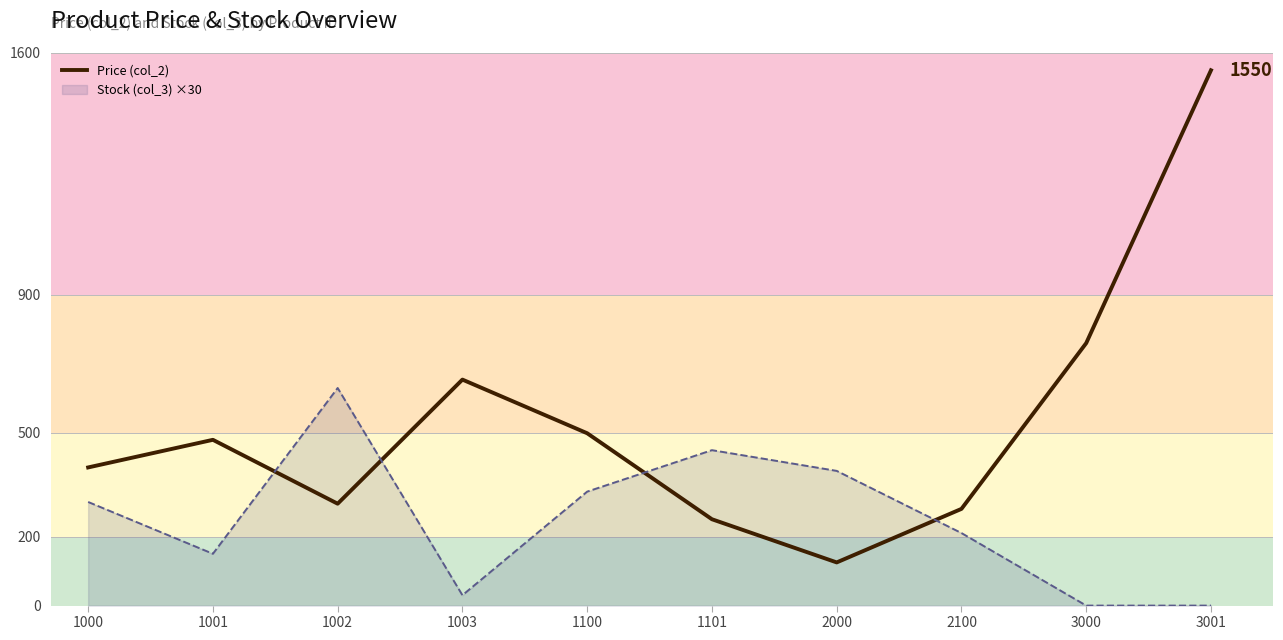

Rank the categories by value from highest to lowest.

3001, 3000, 1003, 1100, 1001, 1000, 1002, 2100, 1101, 2000